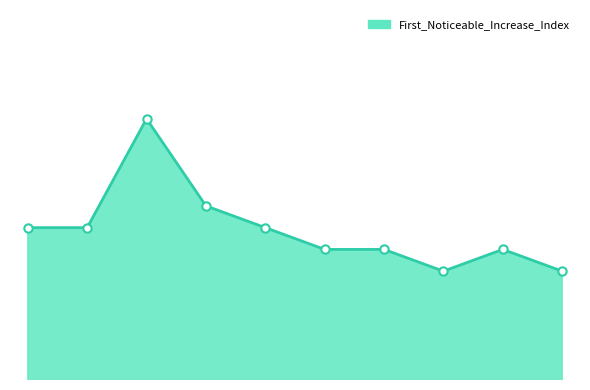

Does the chart have visible grid lines?

No